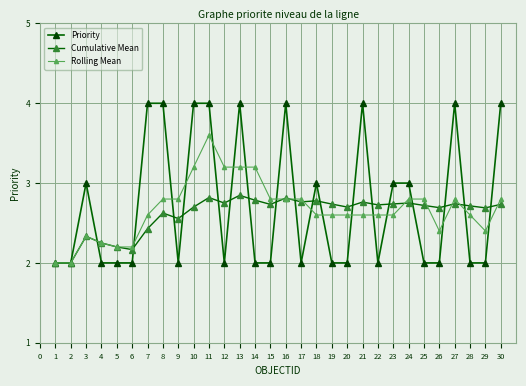

What is the sum of the Rolling Mean values at 13 and 26?

5.6